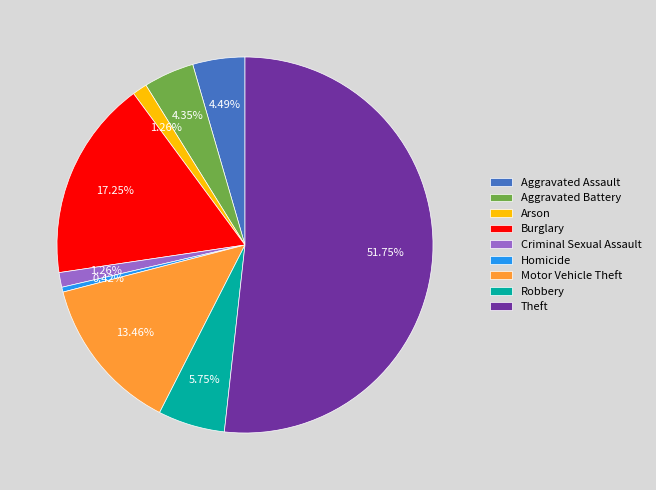

Is it true that Aggravated Battery is 4% of the pie?

True